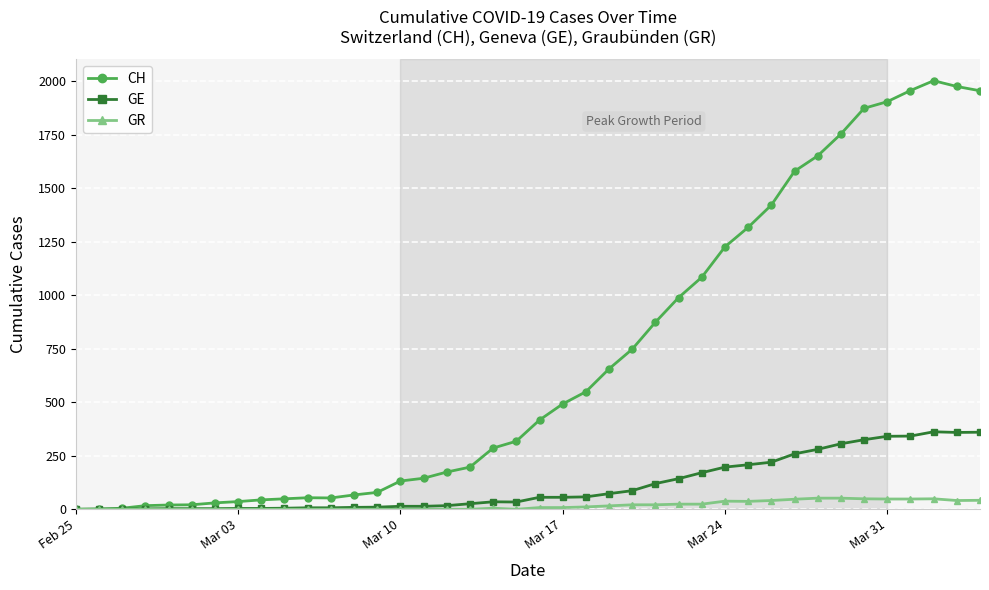

List the series in order of their peak value, lowest first.

GR, GE, CH